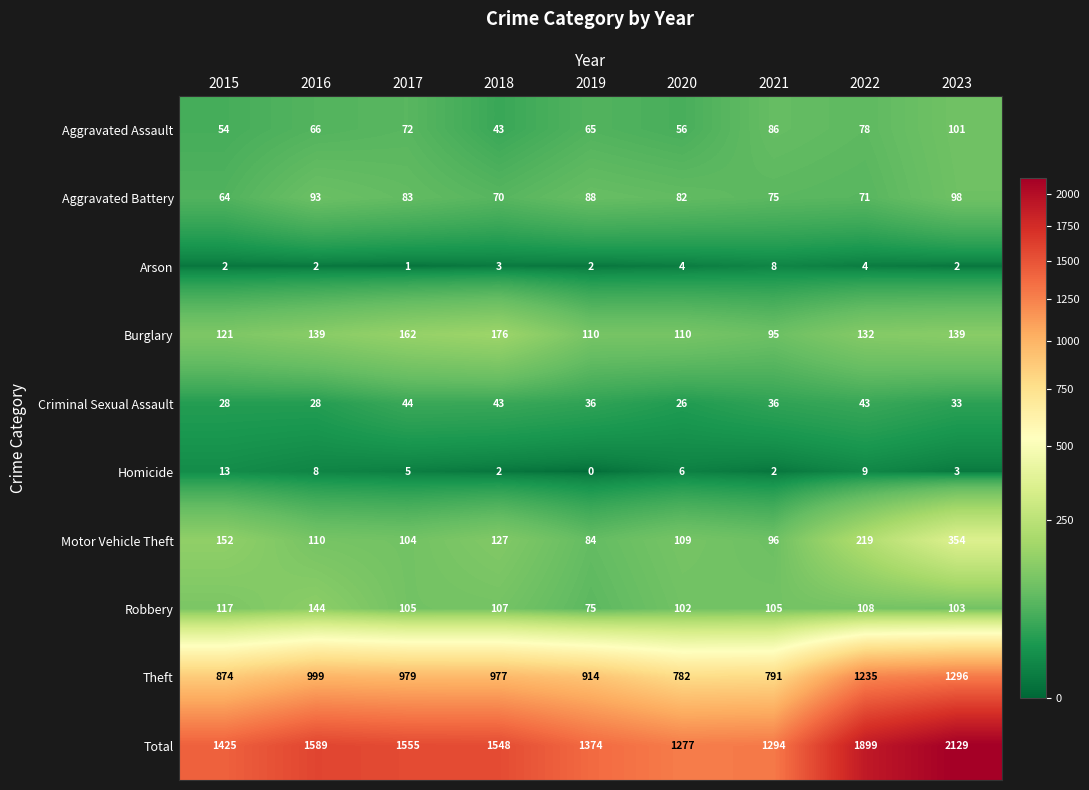

True or false: Arson has a value of 2 at 2022.

False